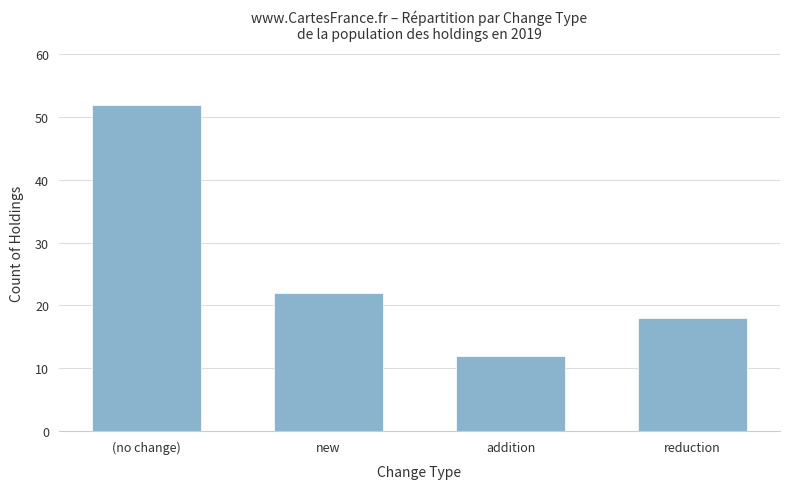

At which category does the chart reach its minimum across all series?

addition